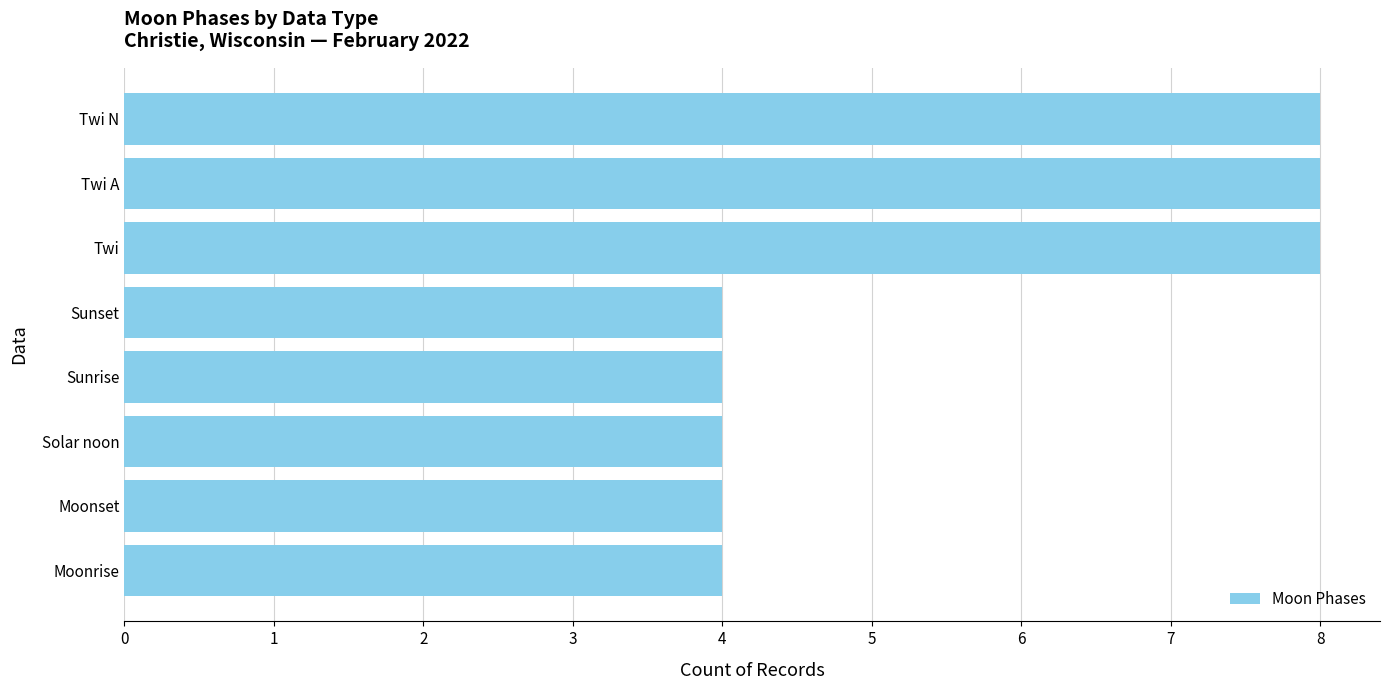

What is the maximum value shown in the chart?

8